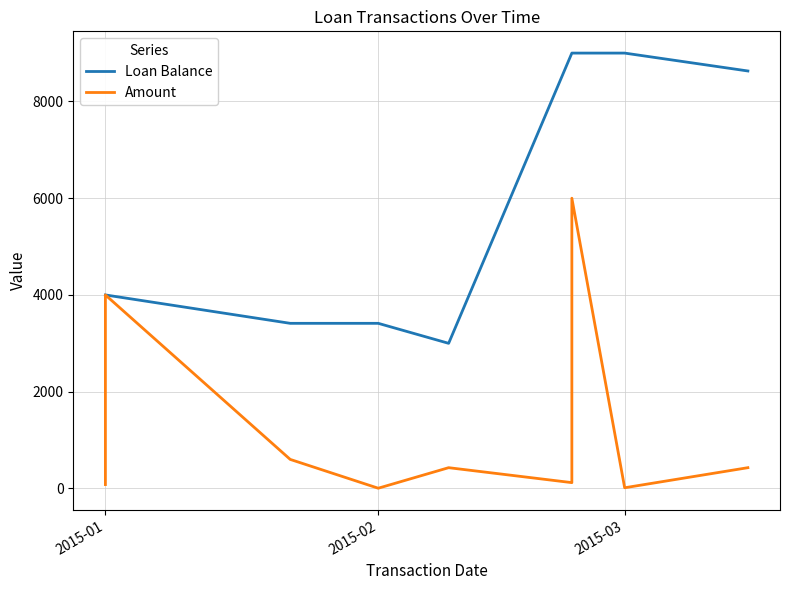

Between 2015-01 and 2015-03, which is larger?

2015-03